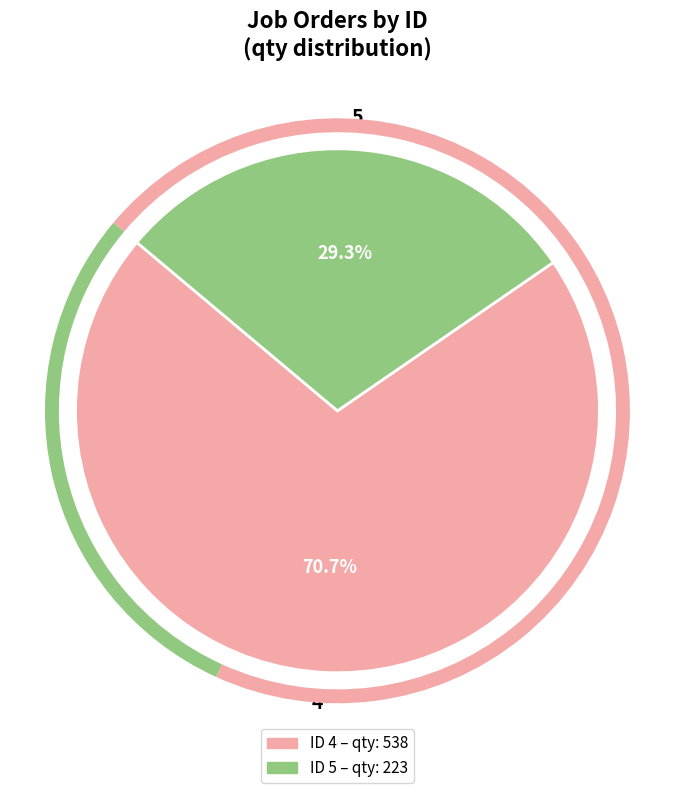

What is the smallest slice in the pie chart?

5